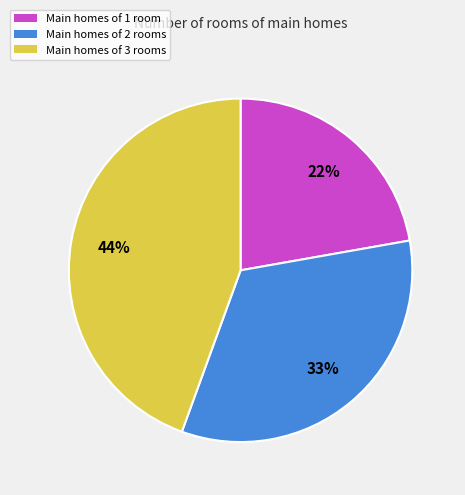

To the nearest percent, what is the average slice percentage?

33%